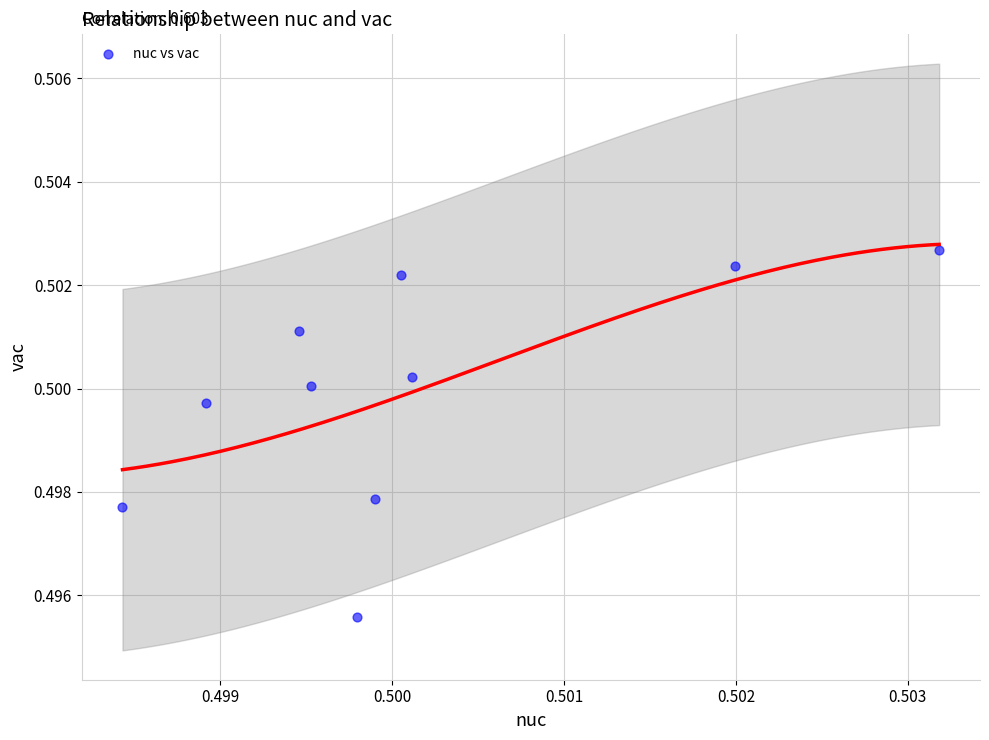

Count the number of points in this scatter plot.

10